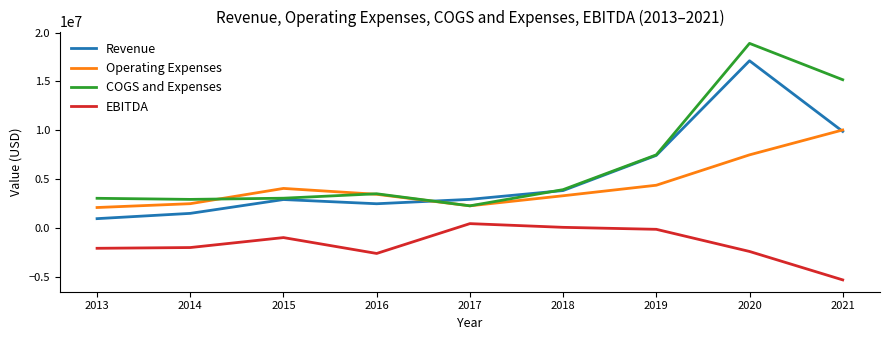

How many series are shown in this chart?

4